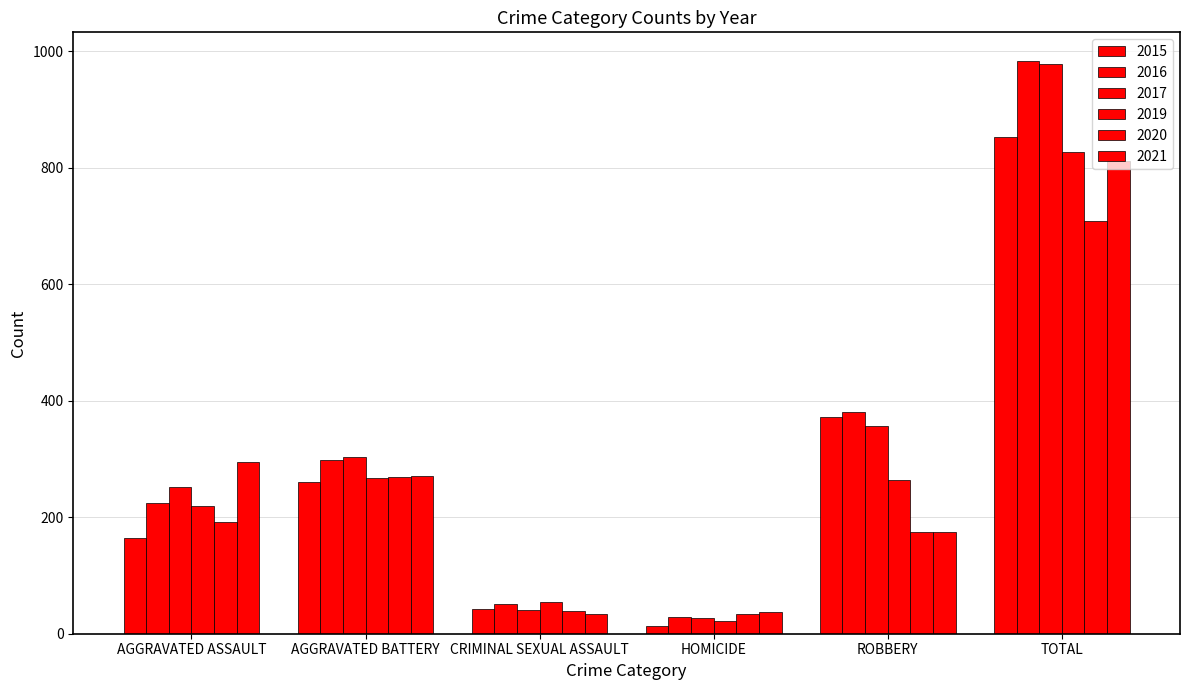

How many bars are there in total?

36